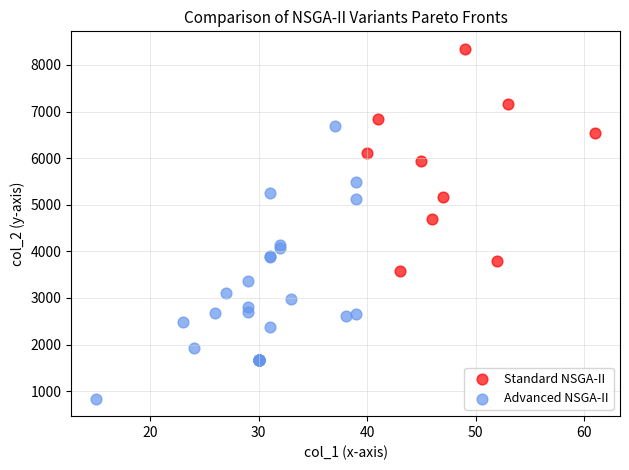

Which series has the largest Y range (max minus min)?

Advanced NSGA-II